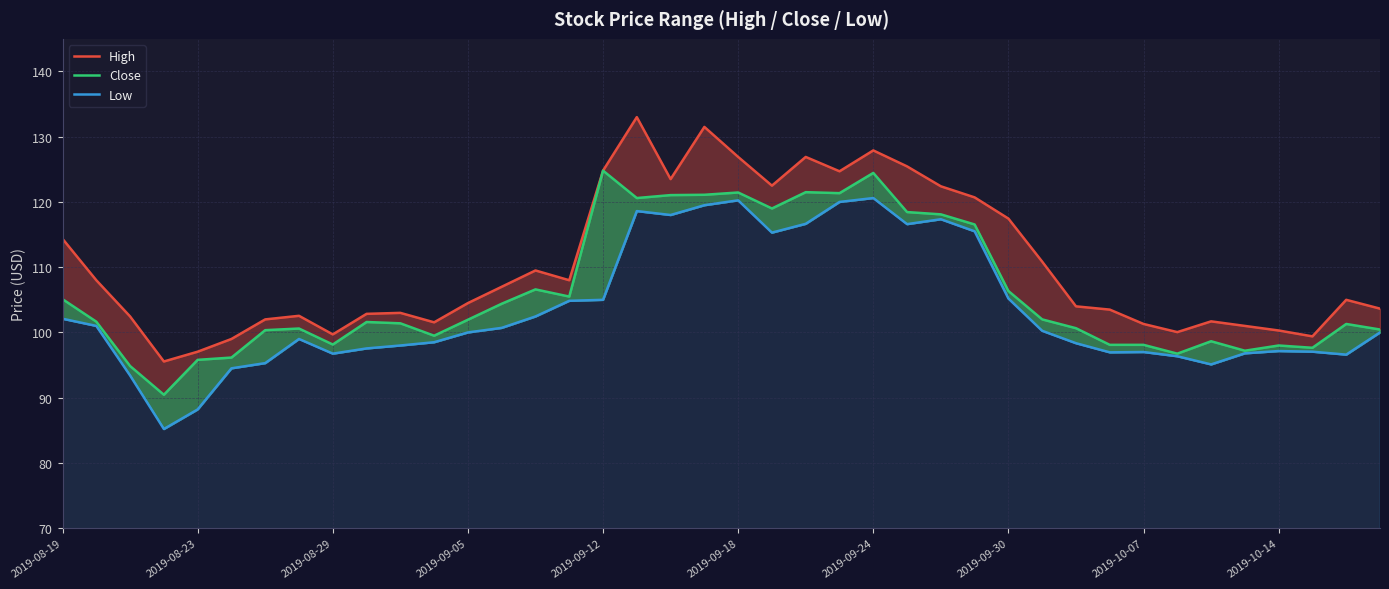

What is the difference between the highest and lowest values at 34?

6.6